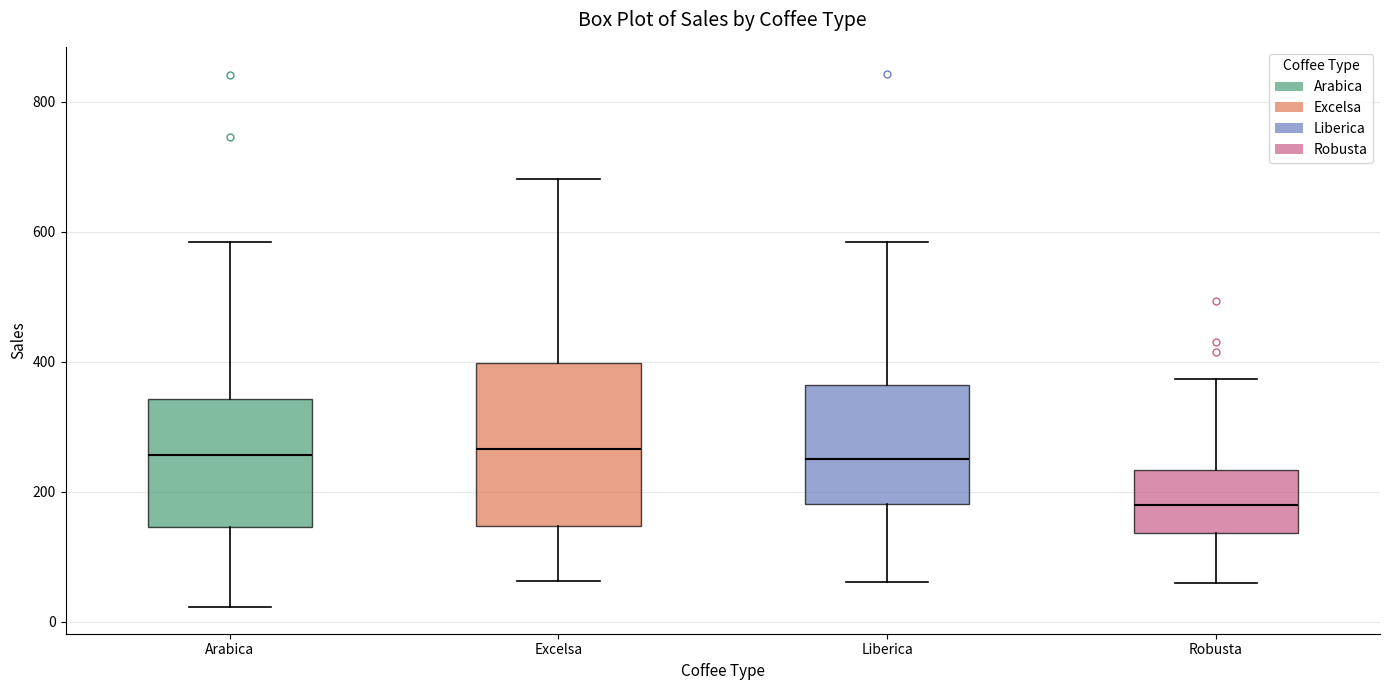

Which box has the lowest median line?

Robusta